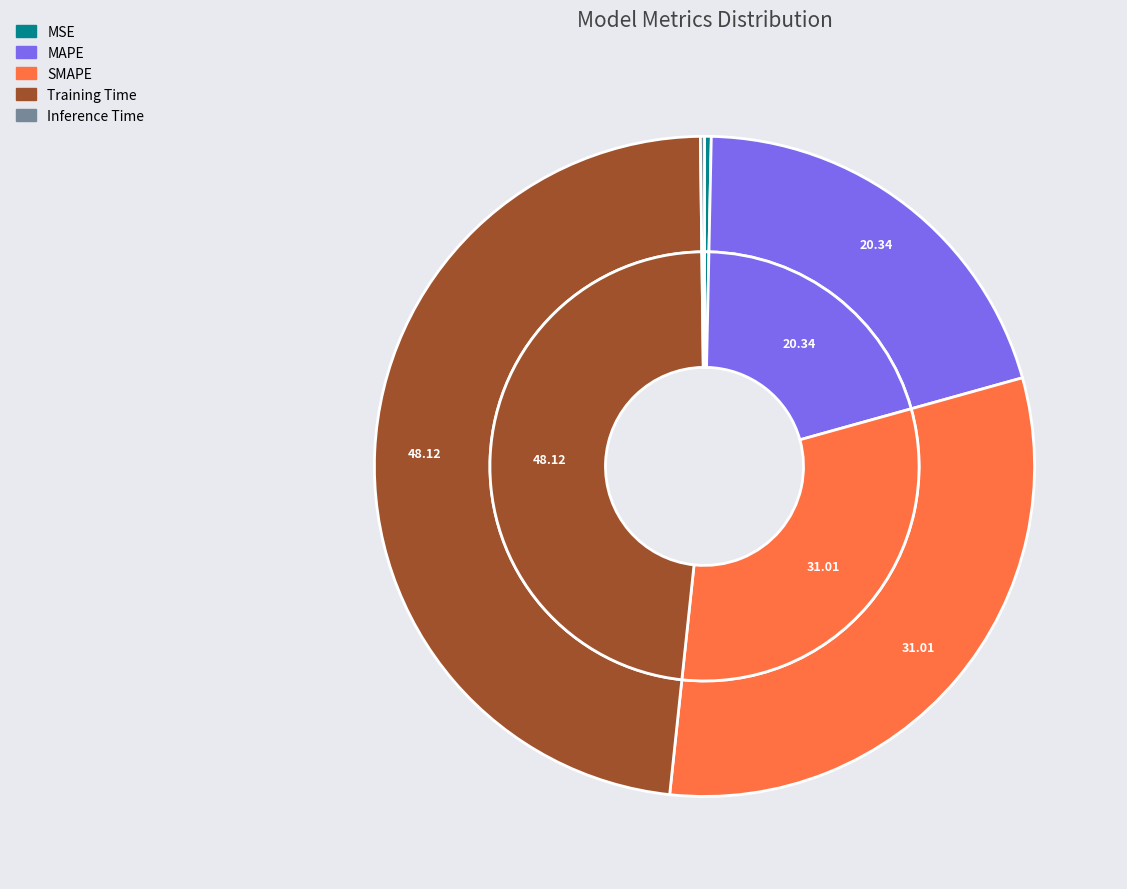

To the nearest percent, what is the difference between the largest and smallest slice percentages?

48%